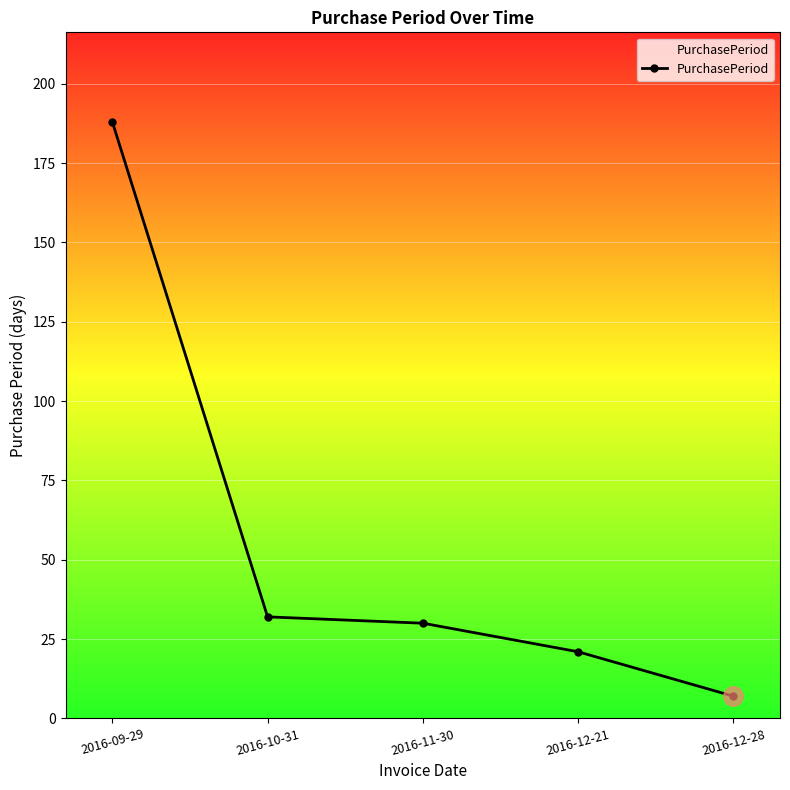

Where is the data nearest to the value 97?

2016-10-31